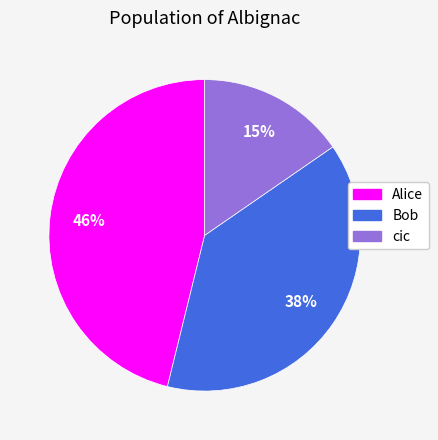

Which slice is the smallest?

cic